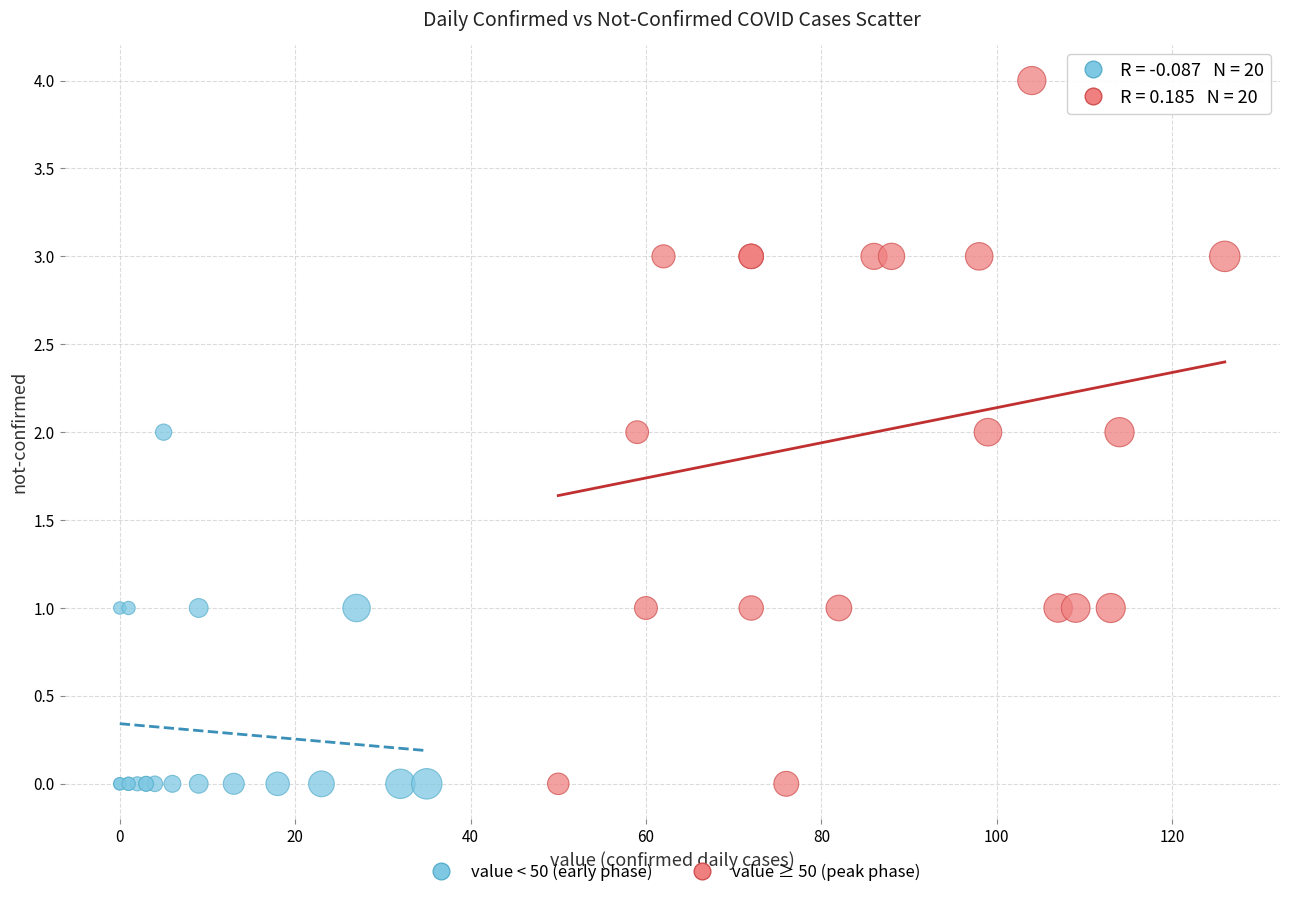

What are all the series names shown in the legend?

value < 50 (early phase), value ≥ 50 (peak phase)